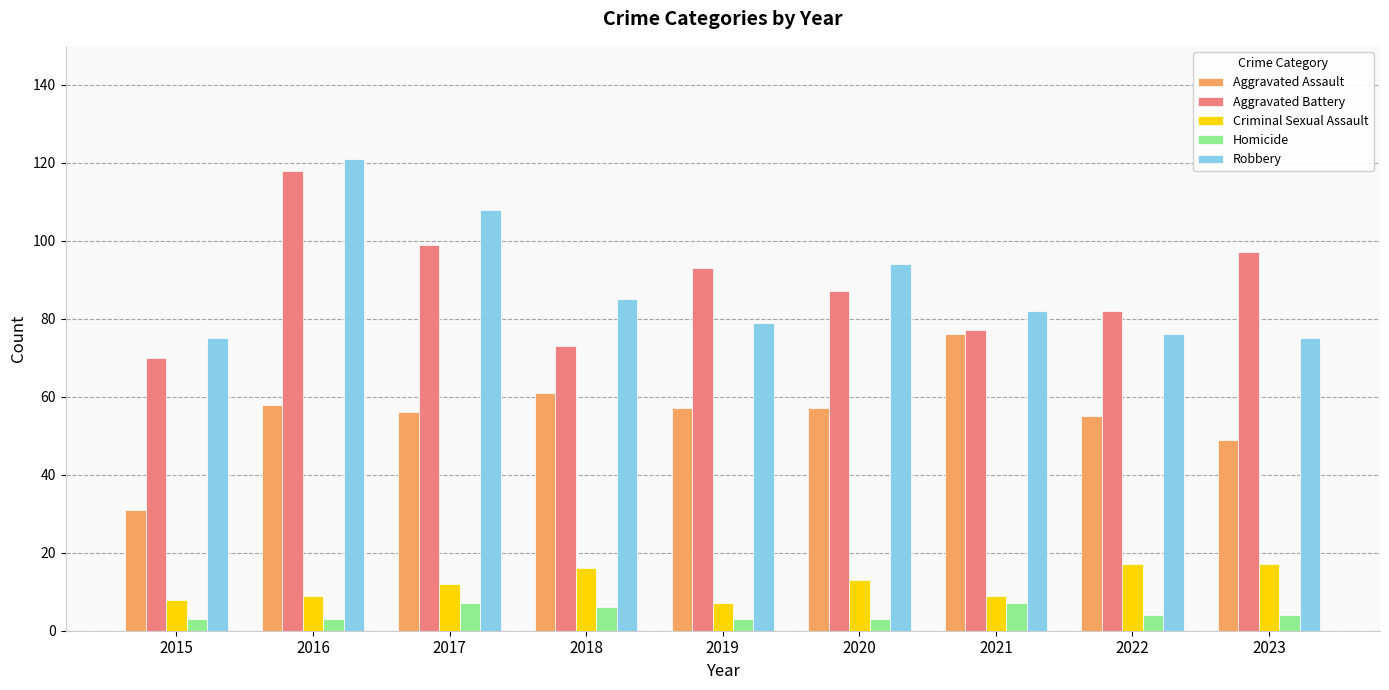

The Aggravated Battery series shows 99 at 2017. True or false?

True